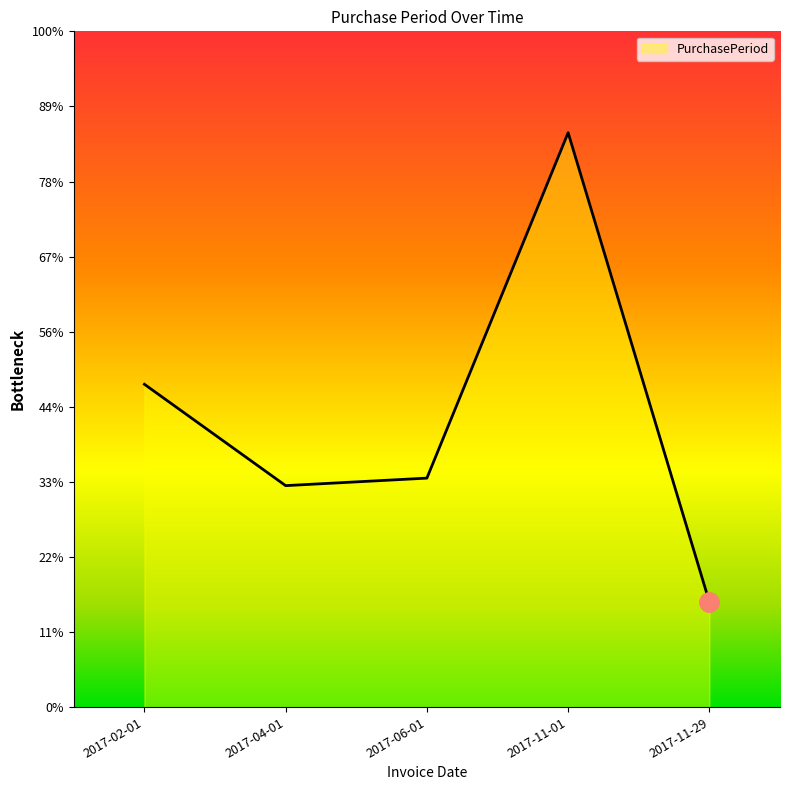

Reading right to left, transcribe all the data shown in this chart.

2017-11-29=28	2017-11-01=153	2017-06-01=61	2017-04-01=59	2017-02-01=86